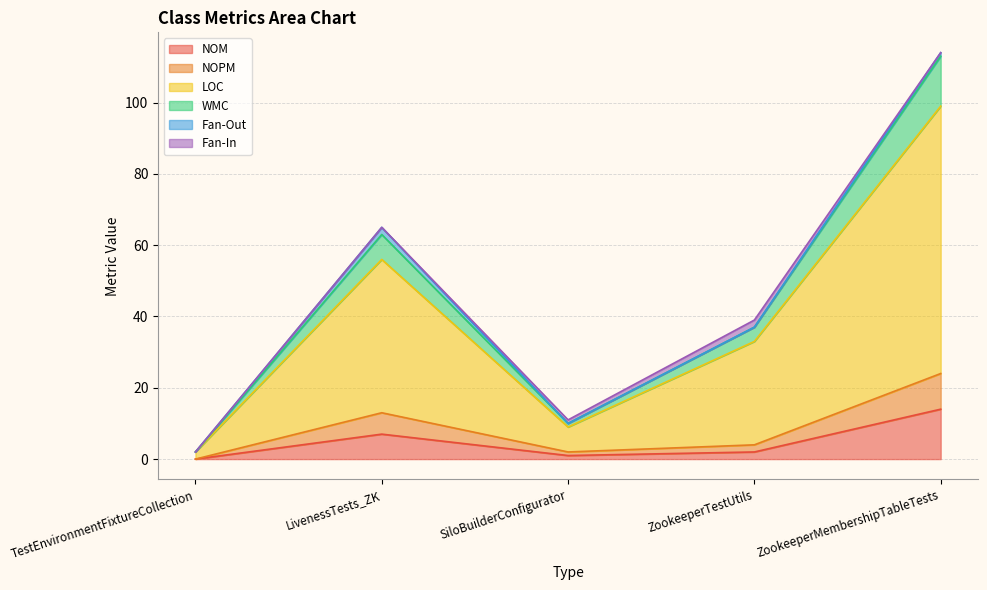

Does the chart have visible grid lines?

Yes